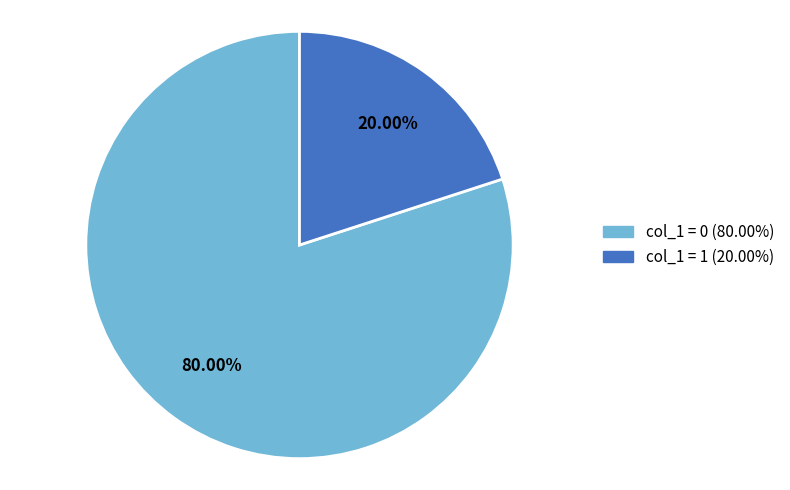

Is there any slice that represents more than half of the pie?

Yes